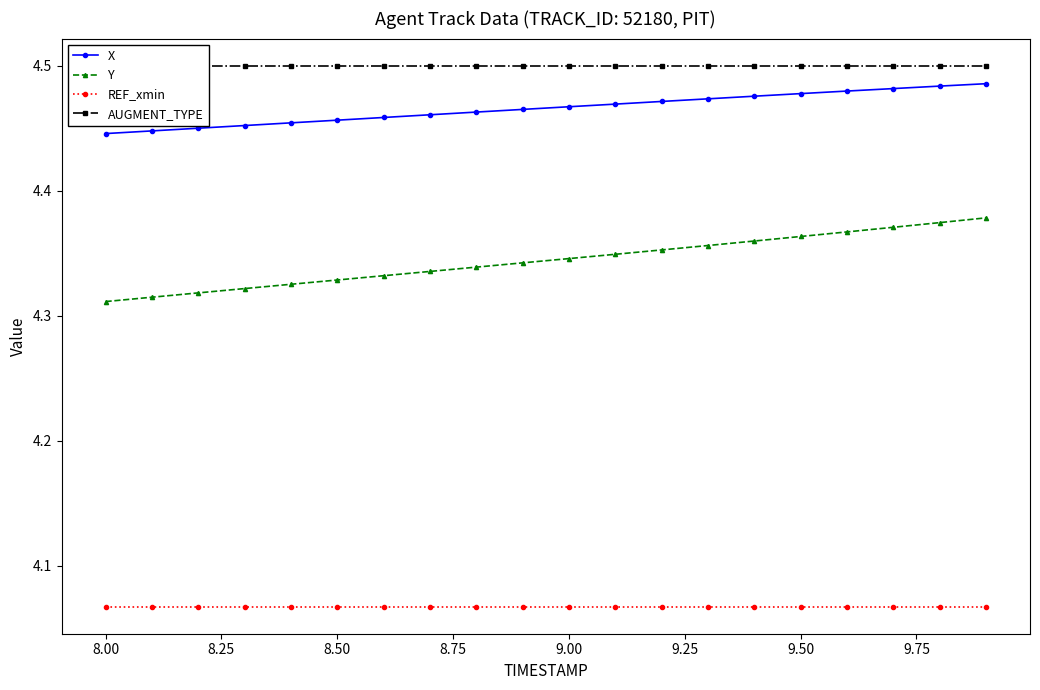

True or false: X and REF_xmin intersect in this chart.

False